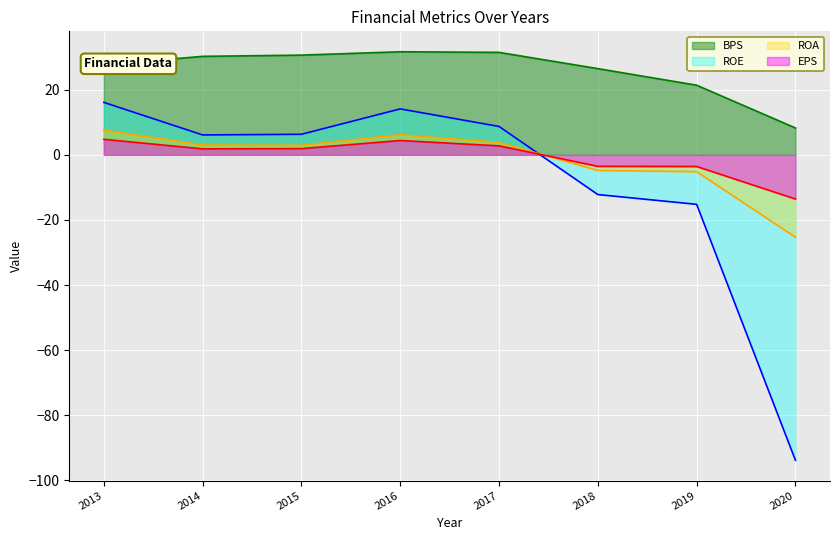

True or false: ROE has more than 0 points higher than both neighbors.

True